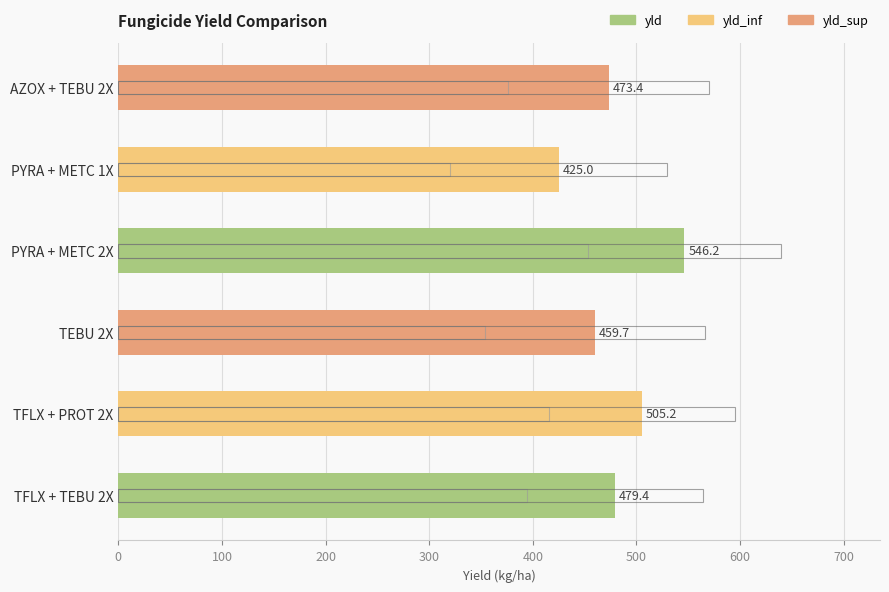

What is the value of the yld_inf bar at the 3rd from the left?

353.5